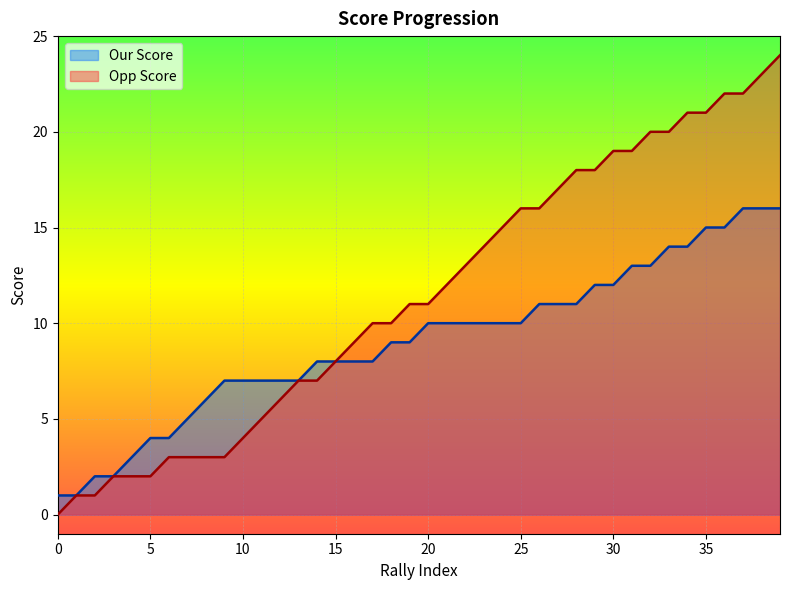

How many lines are shown in the chart?

2